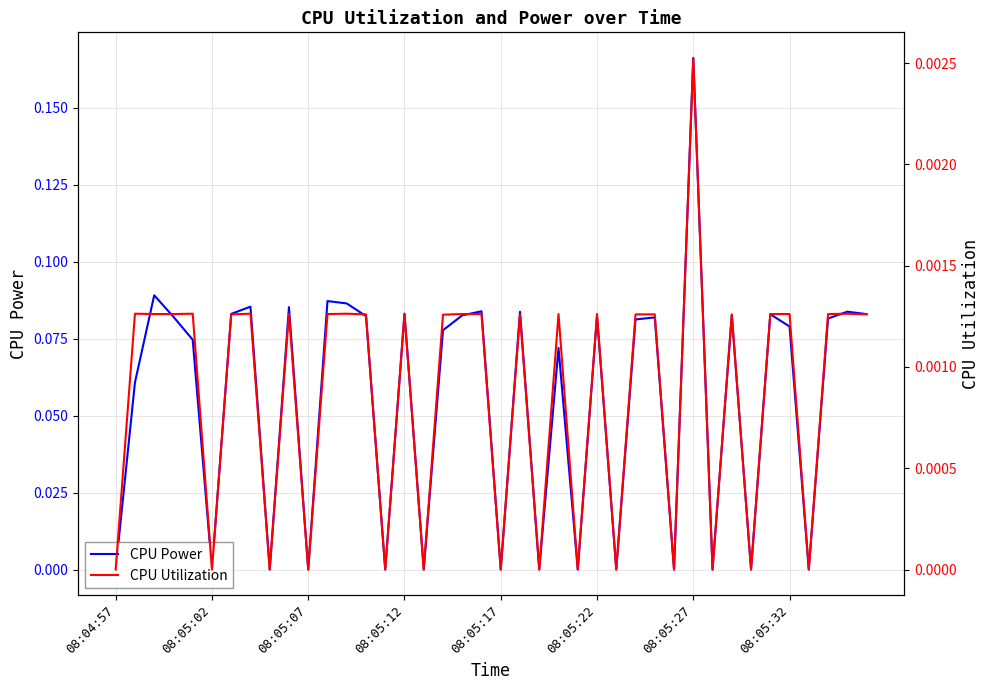

Read the CPU Power value at 9.

0.1